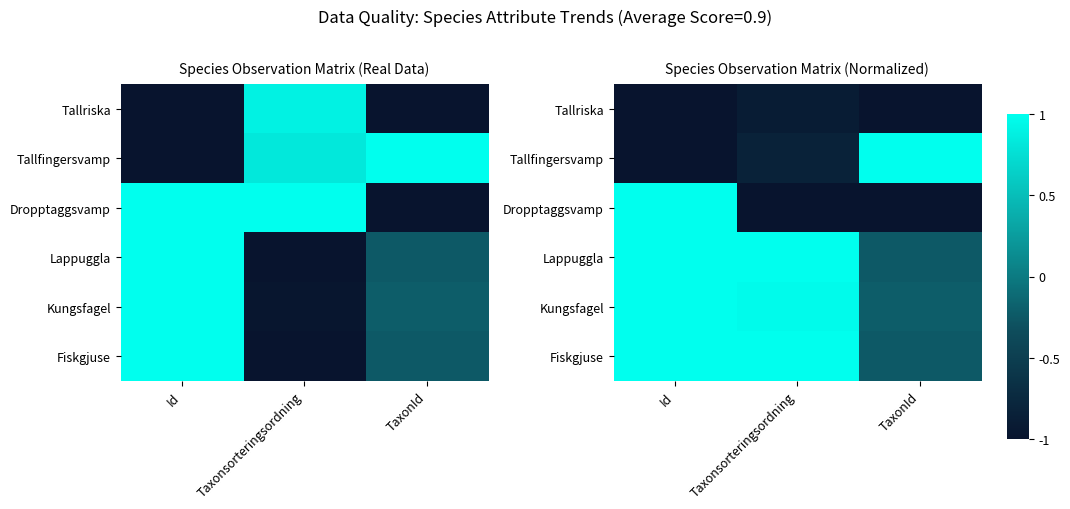

What is the highest value of the Kungsfagel series?

1.0